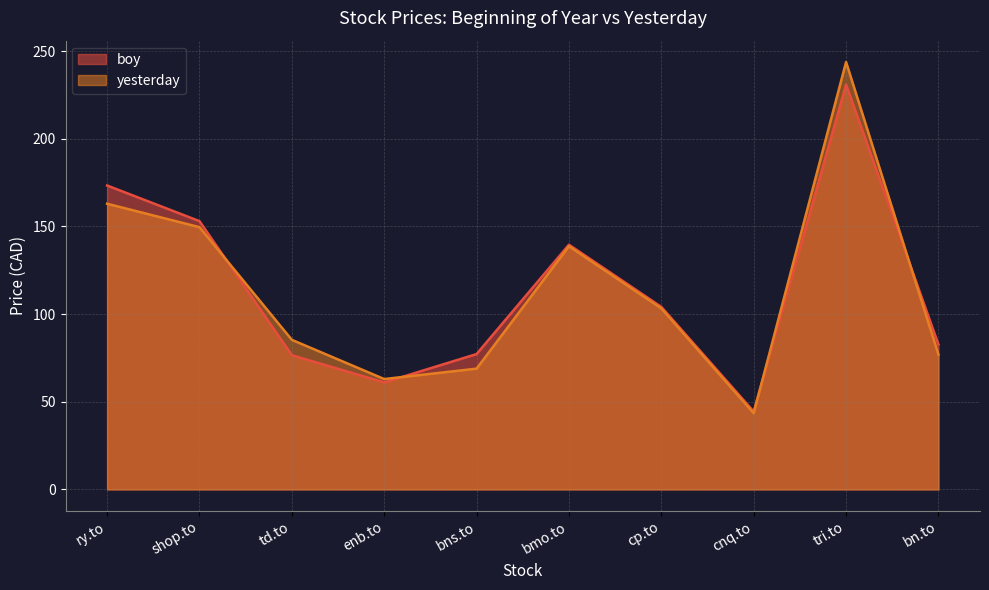

List the labels in order of boy value, largest first.

tri.to, ry.to, shop.to, bmo.to, cp.to, bn.to, bns.to, td.to, enb.to, cnq.to